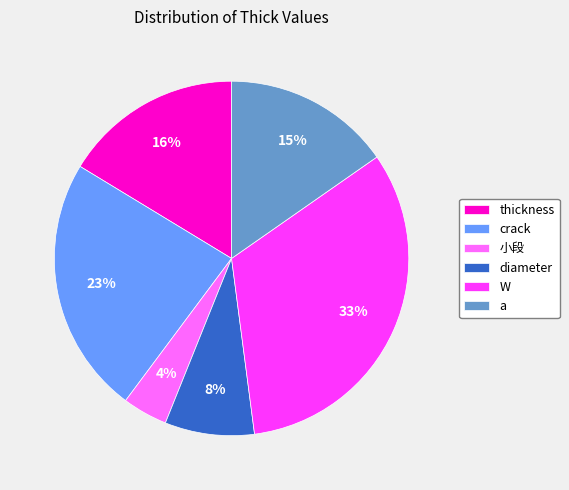

Does crack represent more than half of the total?

No